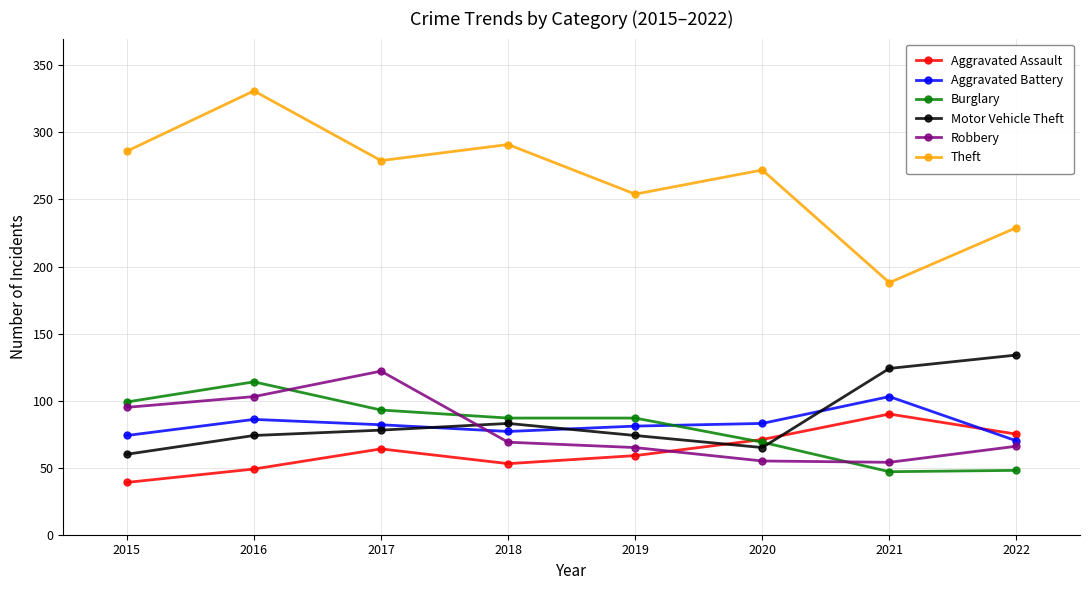

How many lines are shown in the chart?

6